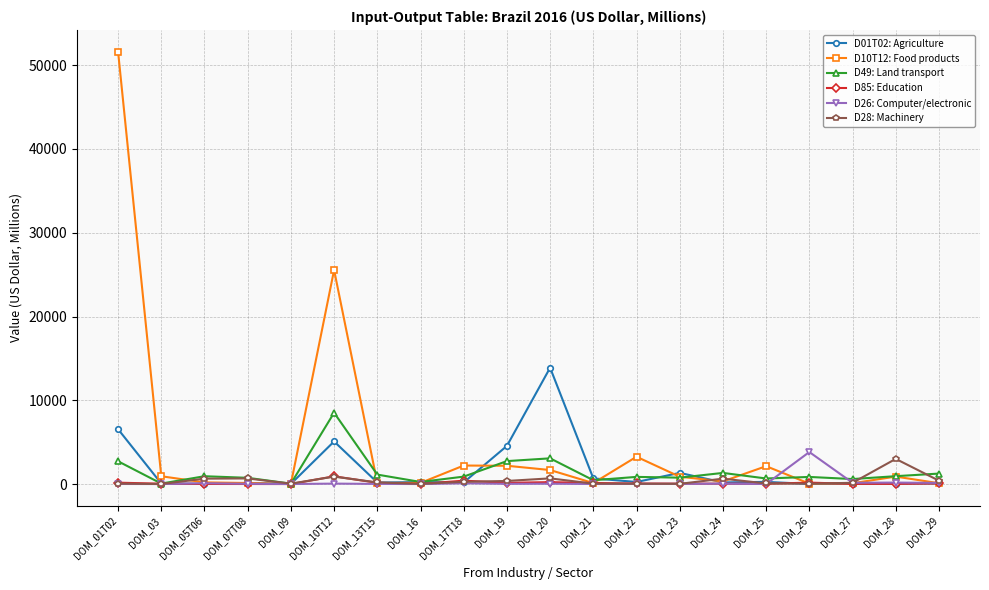

Rank the series by their maximum value, from lowest to highest.

D85: Education, D28: Machinery, D26: Computer/electronic, D49: Land transport, D01T02: Agriculture, D10T12: Food products